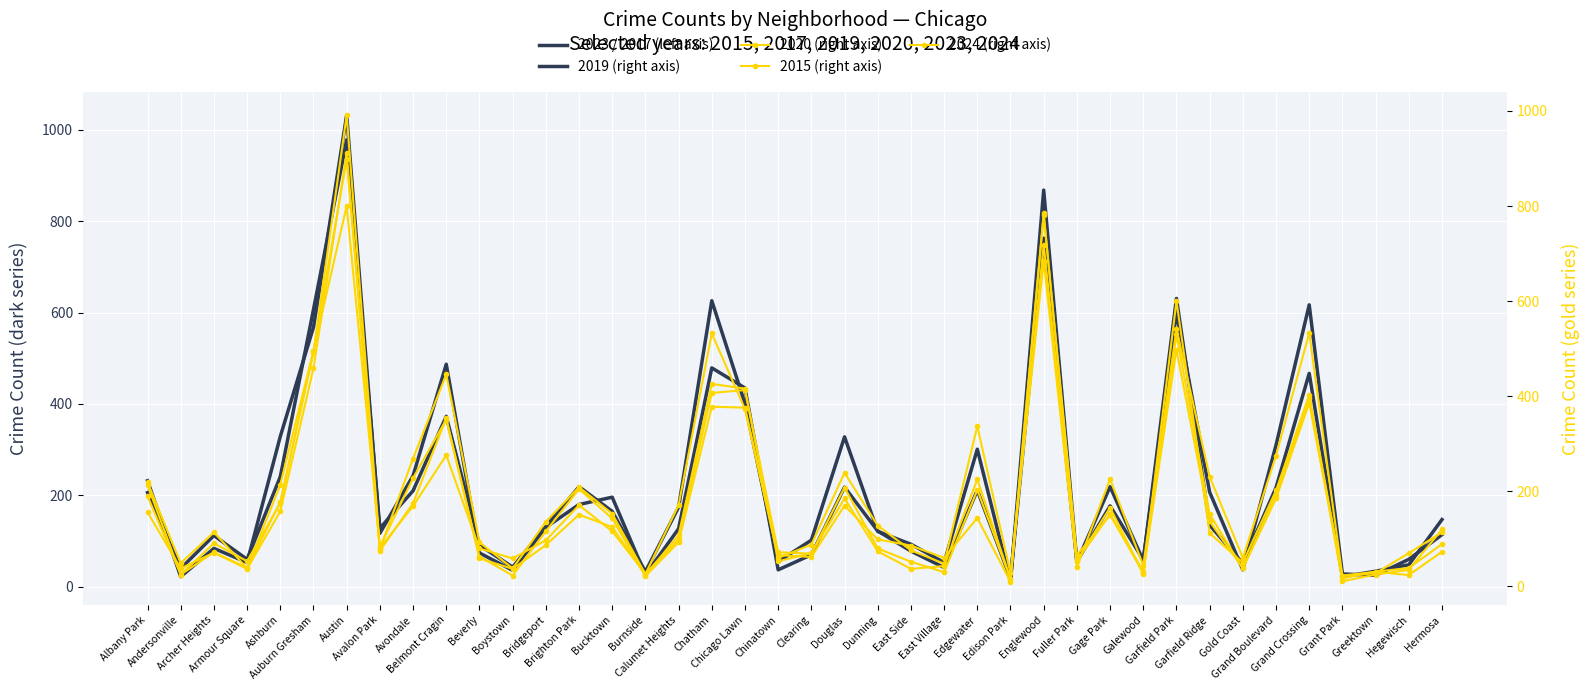

What is the maximum value shown in the chart?

1032